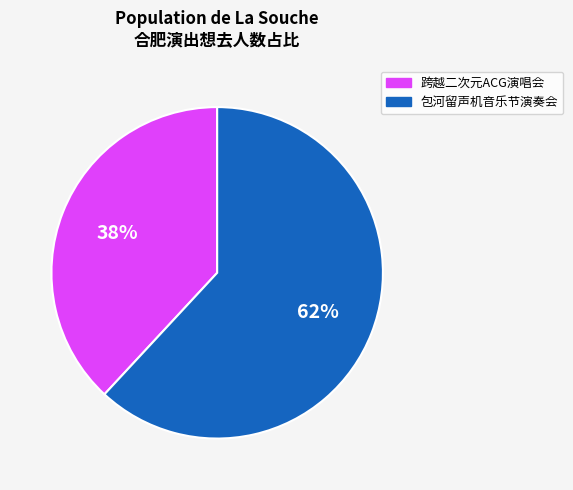

Which has a higher value, 包河留声机音乐节演奏会 or 跨越二次元ACG演唱会?

包河留声机音乐节演奏会